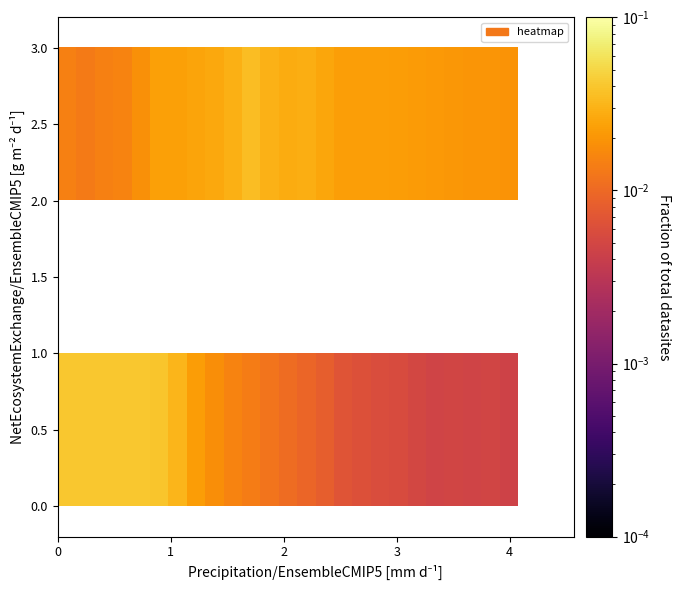

How many distinct data groups are displayed?

3